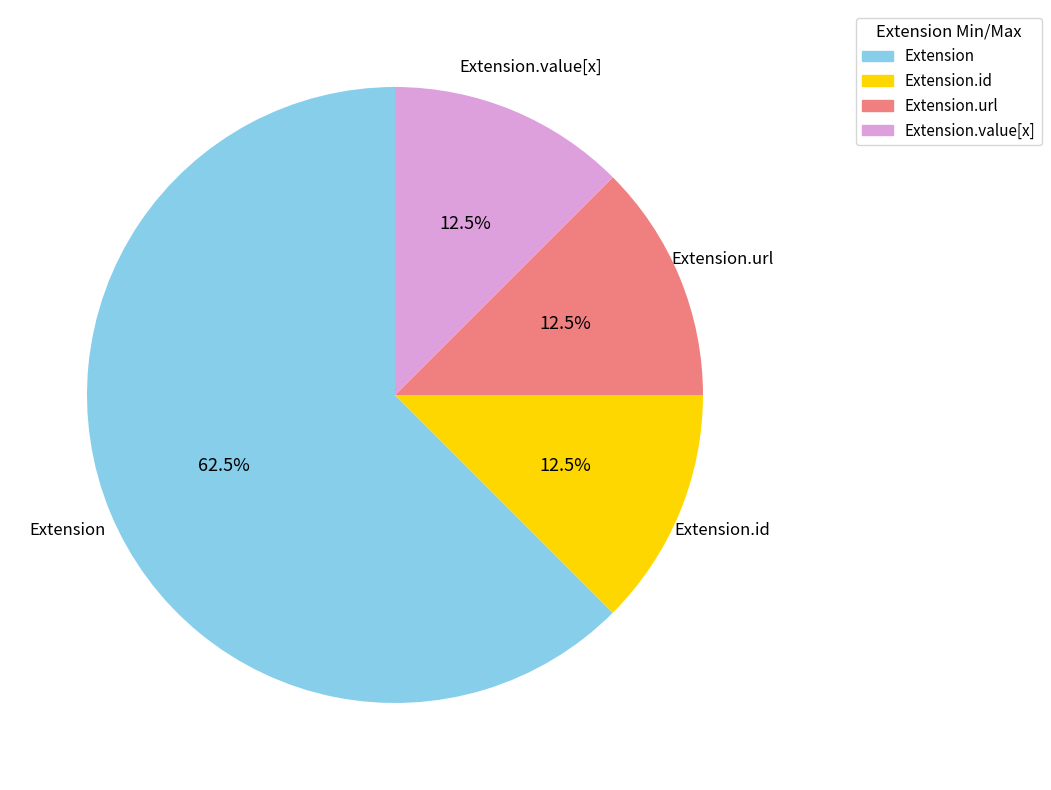

How many segments does this pie chart have?

4